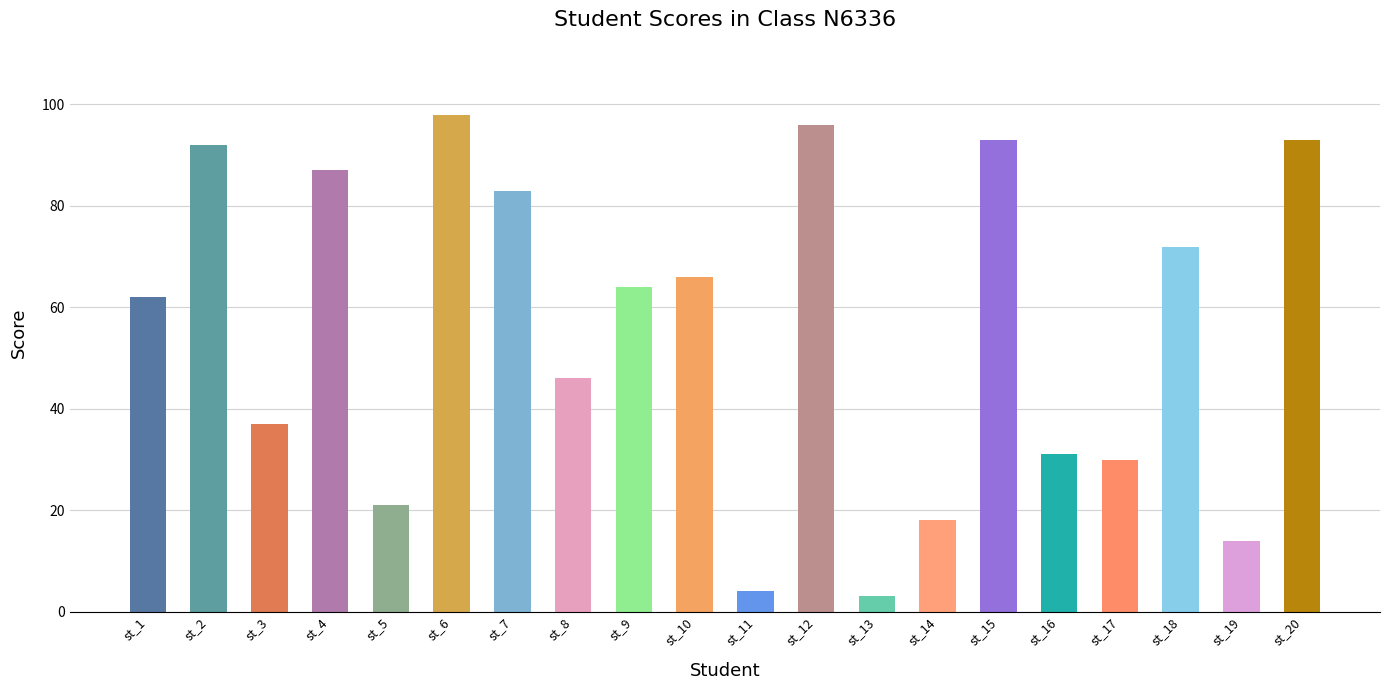

What is the minimum value shown in the chart?

3